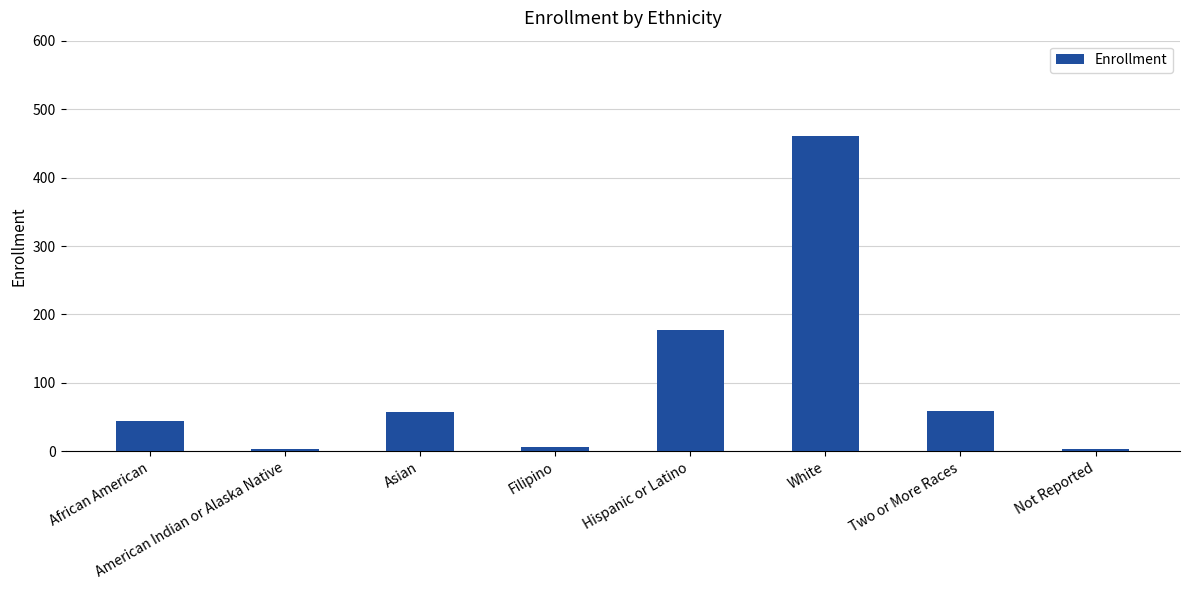

How many distinct data groups are displayed?

1